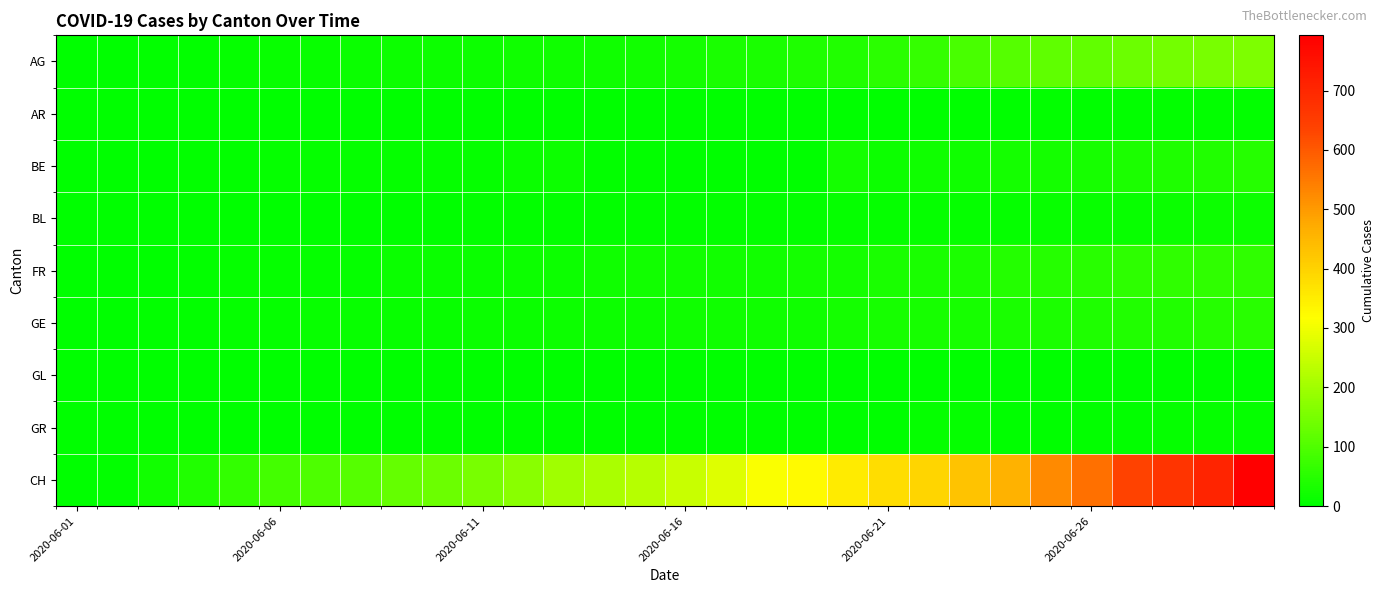

Reading left to right, transcribe all the data shown in this chart.

AG: 3	3	4	6	8	10	10	13	16	16	17	20	21	21	24	26	31	31	38	43	53	68	91	106	119	123	135	143	150	156
AR: 0	0	0	0	0	0	0	0	0	0	0	0	0	0	0	0	0	1	1	1	1	2	2	3	4	2	4	4	4	5
BE: 0	1	2	4	6	8	8	8	8	9	9	14	17	4	4	0	0	0	0	25	18	19	21	25	27	29	35	39	43	49
BL: 0	1	2	2	3	3	3	3	3	3	4	4	4	4	4	4	5	5	6	7	7	7	7	9	10	12	12	14	16	17
FR: 0	2	3	5	7	7	7	9	13	13	15	16	16	20	22	22	23	24	26	27	32	32	36	44	47	52	56	61	61	61
GE: 0	1	4	6	7	8	11	11	12	12	14	14	18	18	18	20	20	21	21	25	29	29	30	34	36	38	41	42	48	52
GL: 0	0	0	0	0	0	0	0	0	0	0	0	0	0	0	0	0	0	1	1	1	1	1	1	1	1	1	2	2	3
GR: 0	0	1	1	1	1	1	2	2	2	2	2	2	1	2	2	1	2	2	3	3	7	7	3	3	5	5	8	9	8
CH: 0	6	23	42	65	86	98	106	124	134	151	173	201	211	227	250	277	312	326	355	380	395	430	460	525	564	637	672	707	793